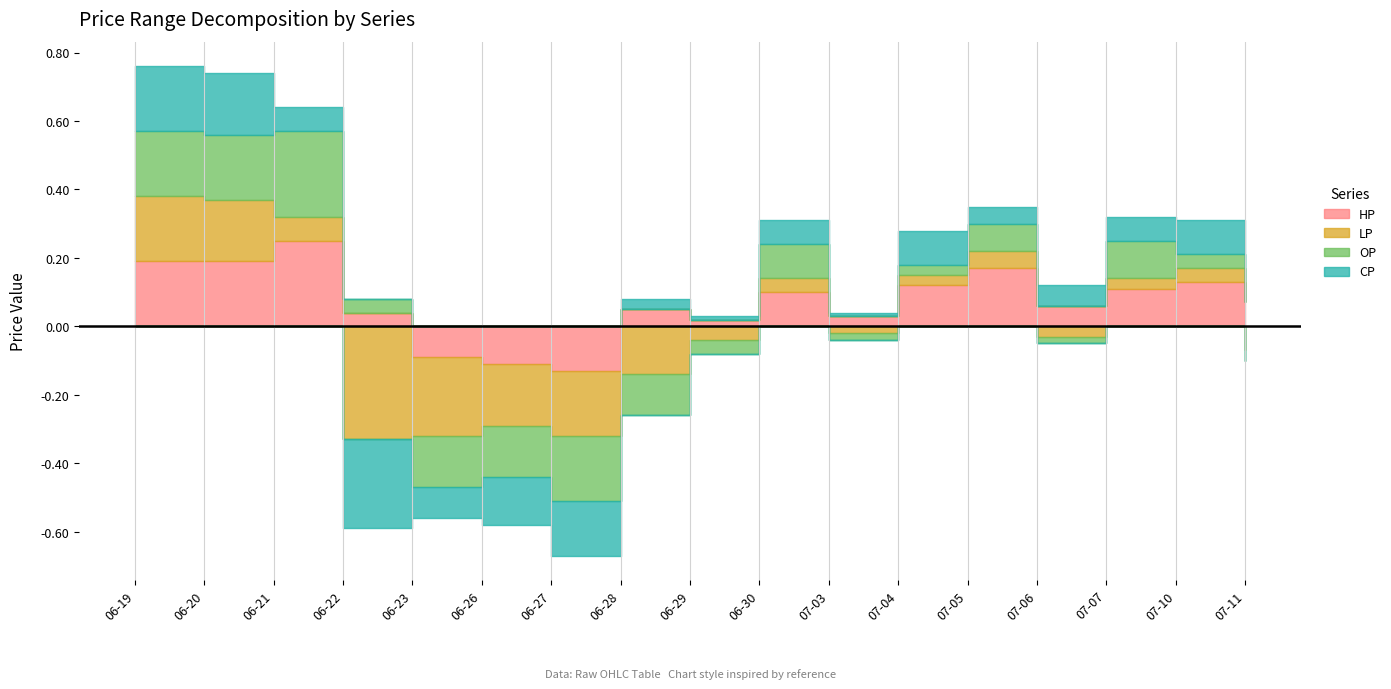

The value of CP at 2017-07-07 is 0.9. True or false?

False